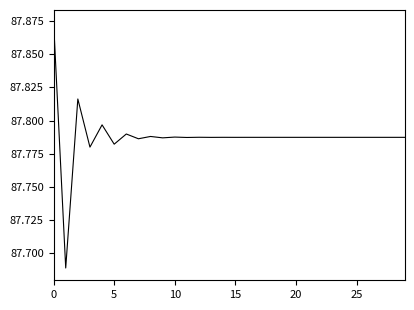

How many lines are shown in the chart?

1